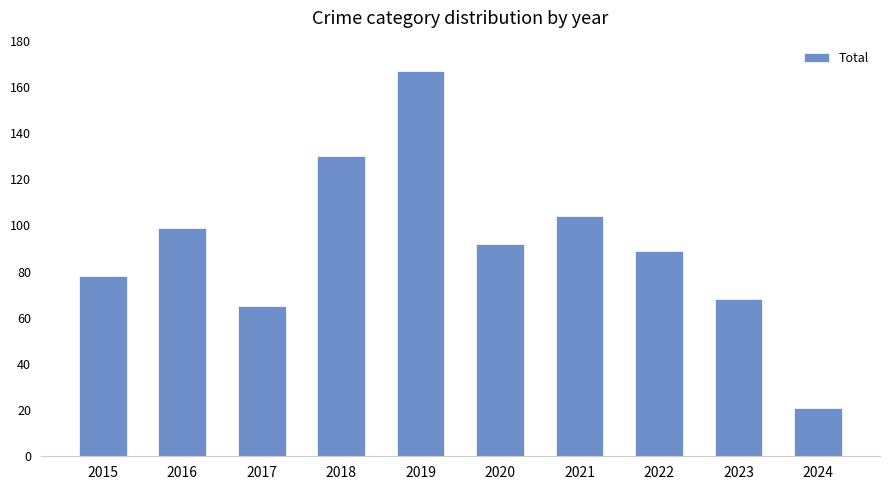

Reading left to right, transcribe all the data shown in this chart.

78	99	65	130	167	92	104	89	68	21